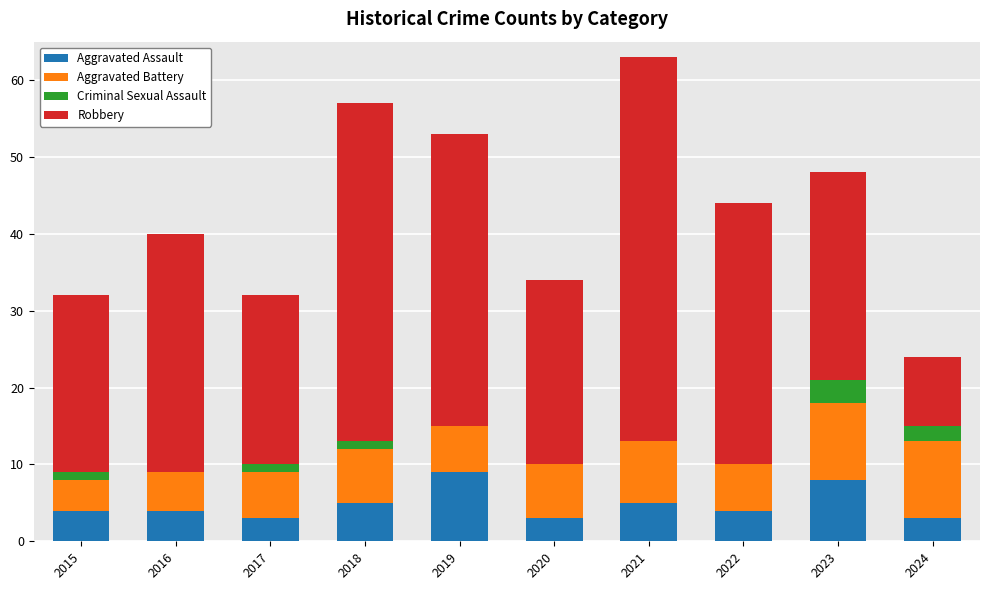

At which category is the sum across all series the highest?

2021